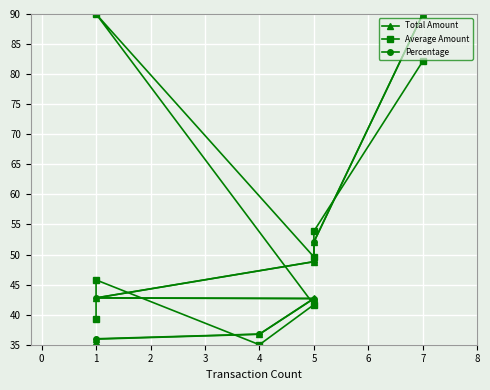

What is the value of the Percentage point at the 5th from the left?

42.7